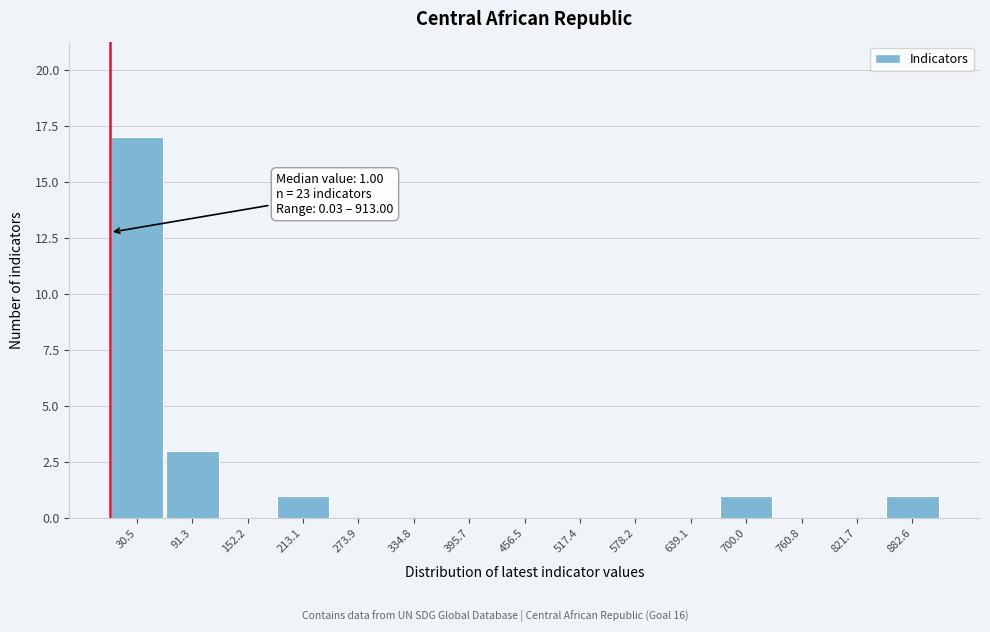

Over which range of the x-axis is the bar tallest?

0 to 60